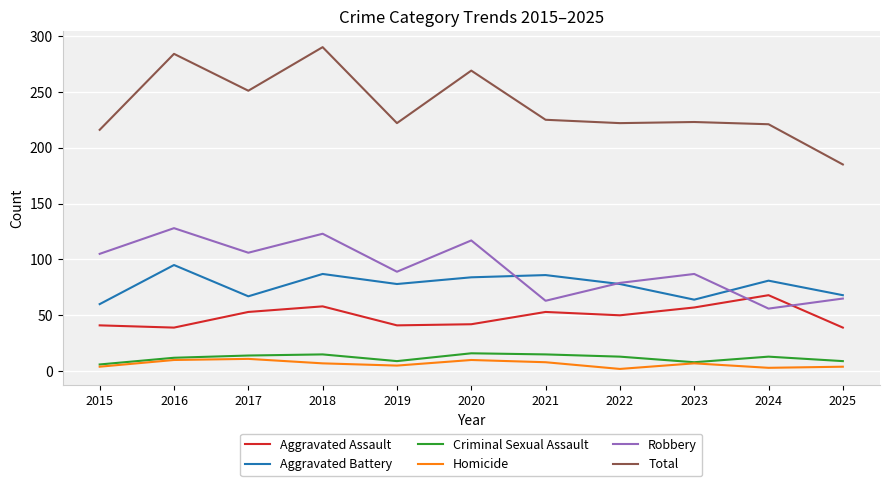

The Aggravated Battery series shows 67 at 2017. True or false?

True